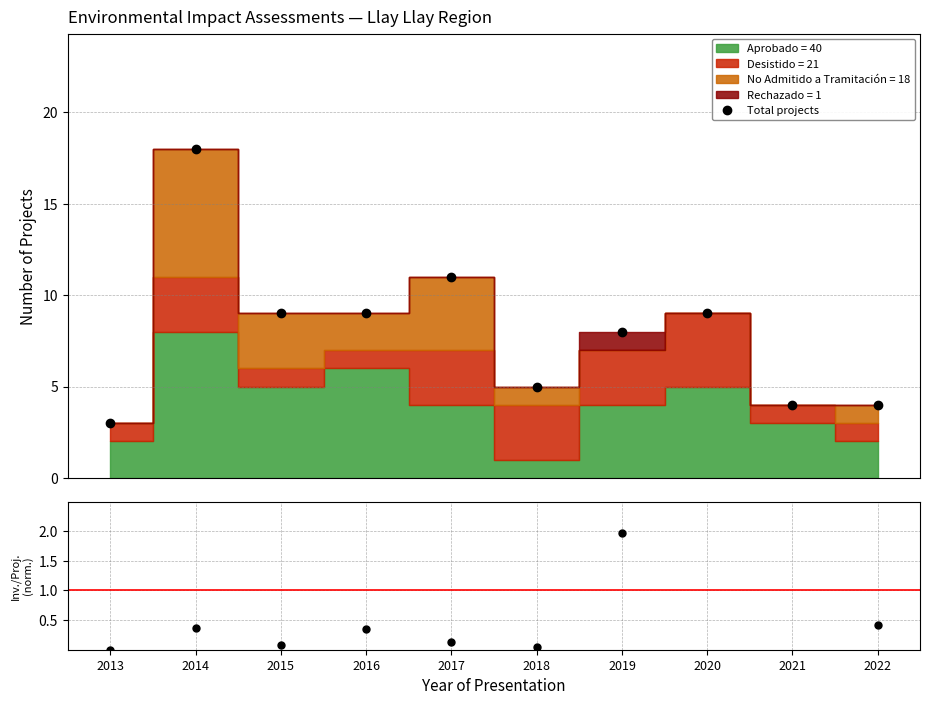

True or false: Investment/Project ratio (norm.) and Total projects intersect in this chart.

False